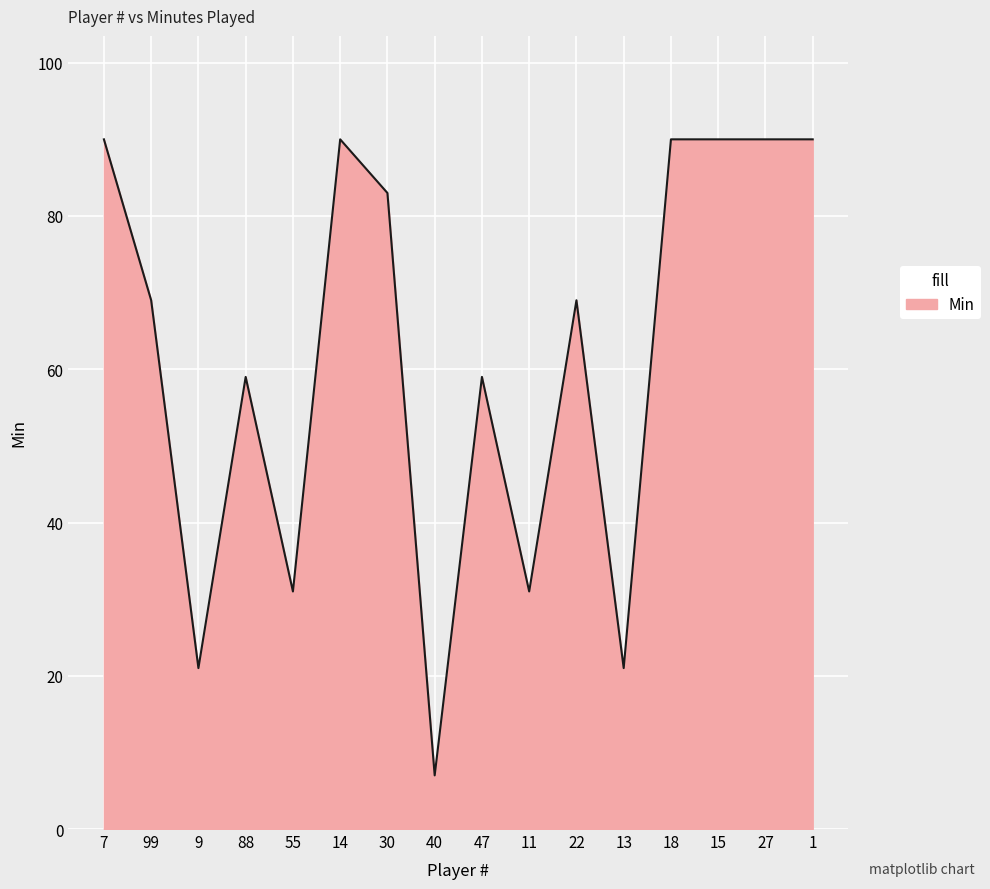

Reading right to left, list all the values displayed in this chart.

1=90	27=90	15=90	18=90	13=21	22=69	11=31	47=59	40=7	30=83	14=90	55=31	88=59	9=21	99=69	7=90